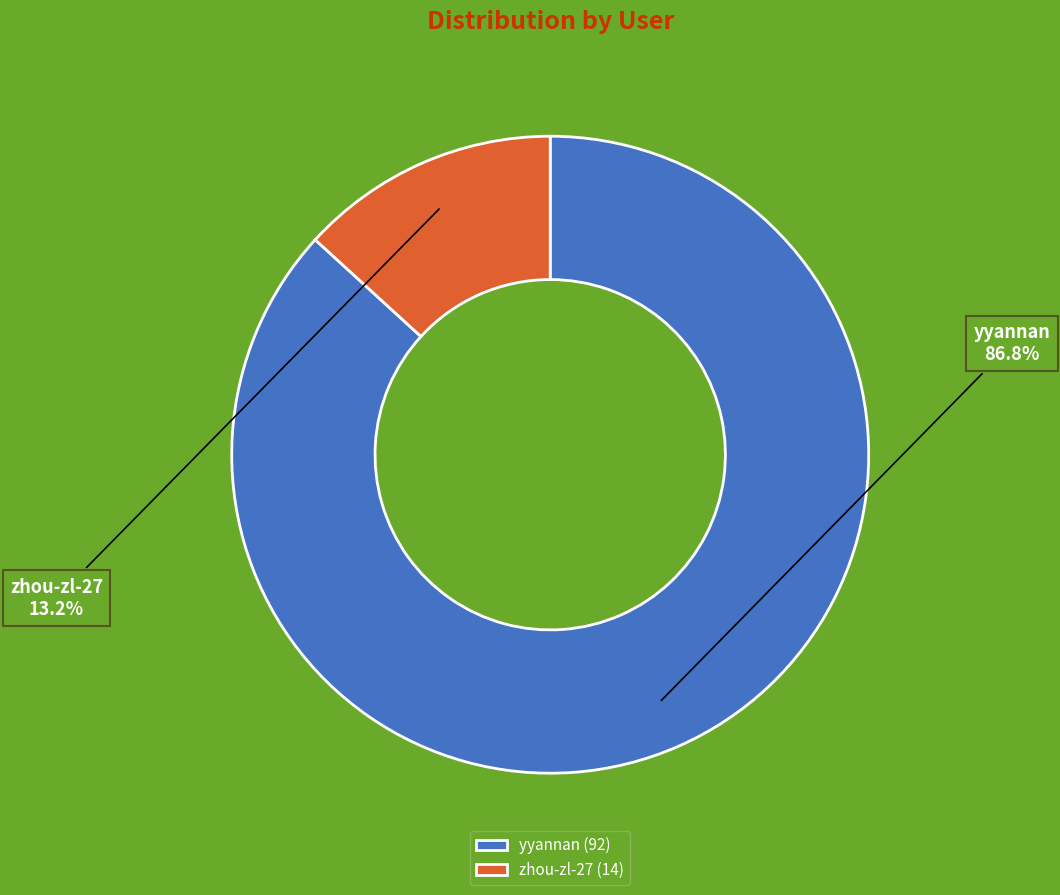

True or false: zhou-zl-27 accounts for 13% of the total.

True